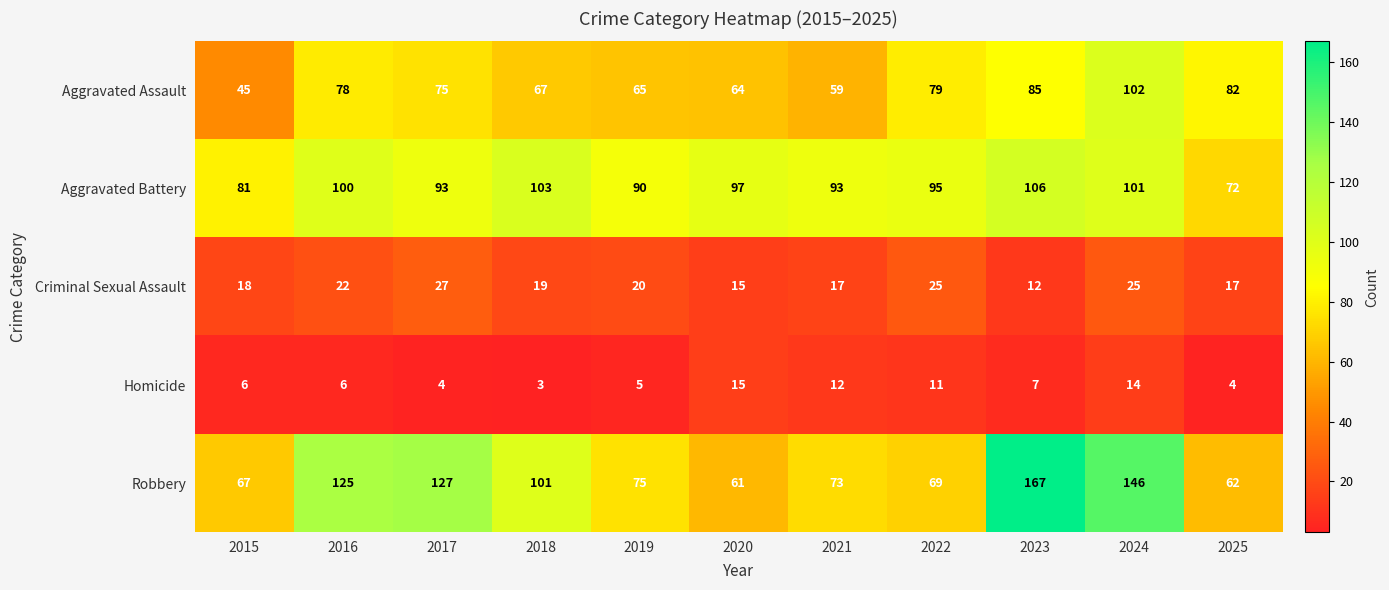

Read the Homicide value at 2017, to the nearest 5.

5